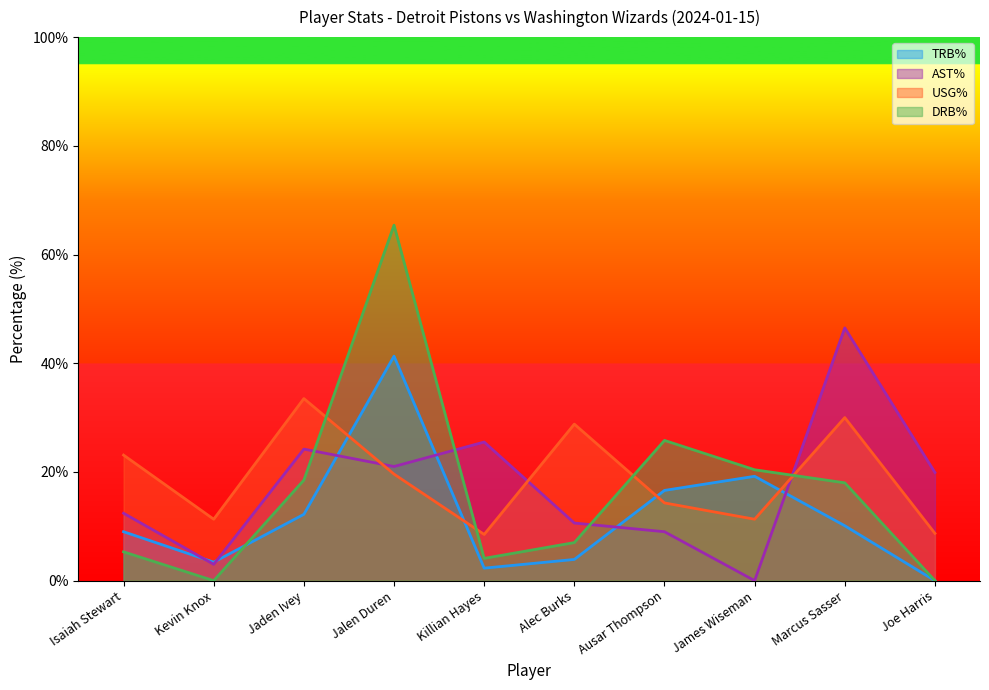

Where do USG% and TRB% first cross each other?

Jaden Ivey and Jalen Duren